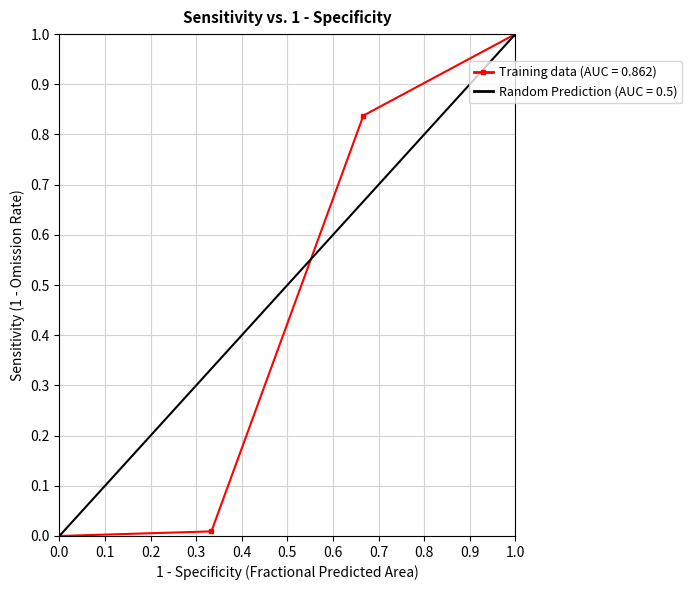

What is the sum of all values?

1.8